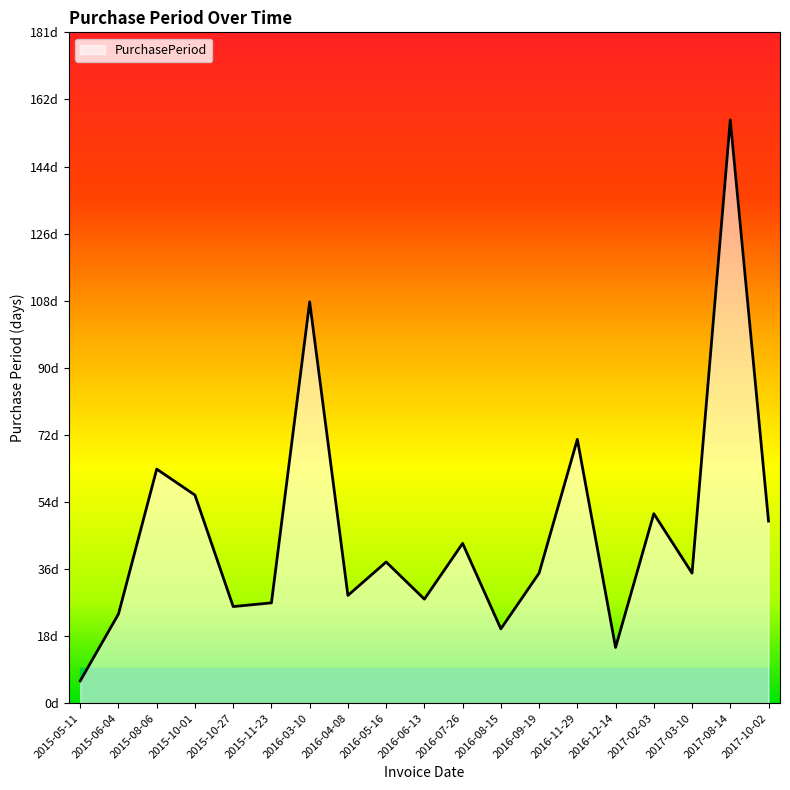

Where does the data first go above 35?

2015-08-06